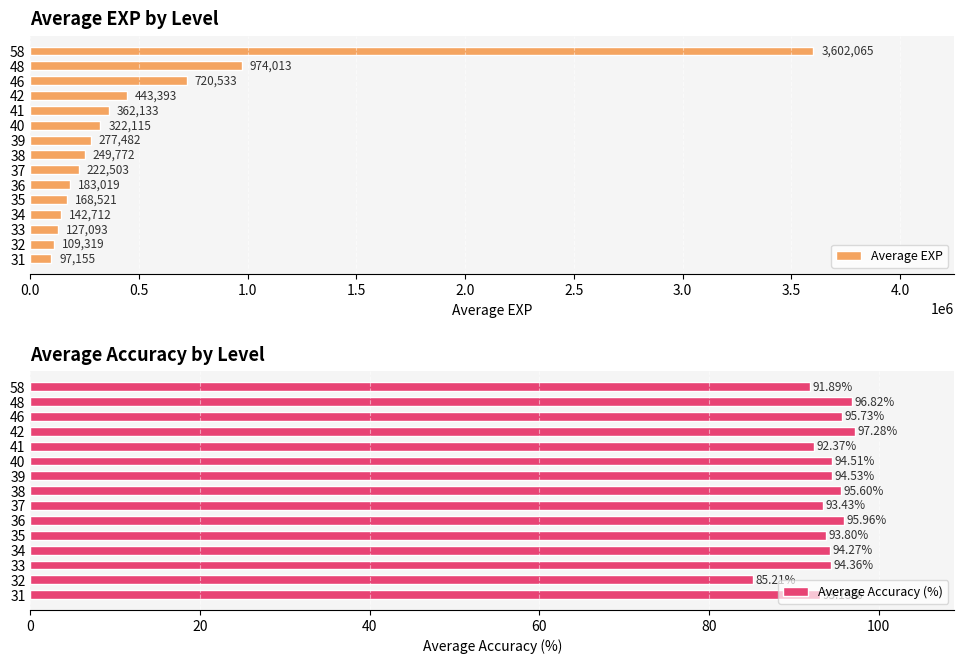

At which label is Average EXP closest to 1849610?

48